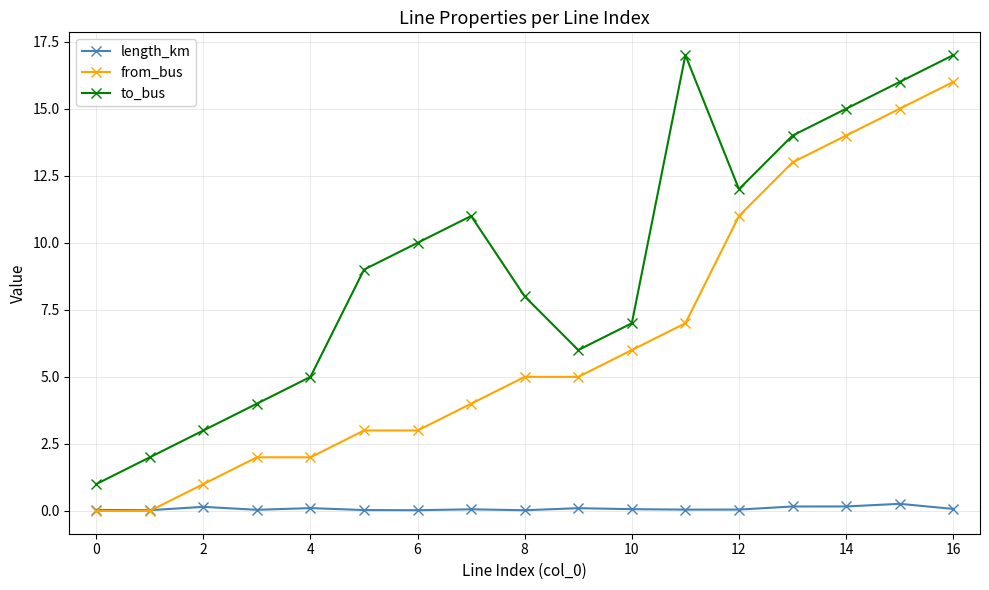

What is the maximum value for from_bus?

16.0